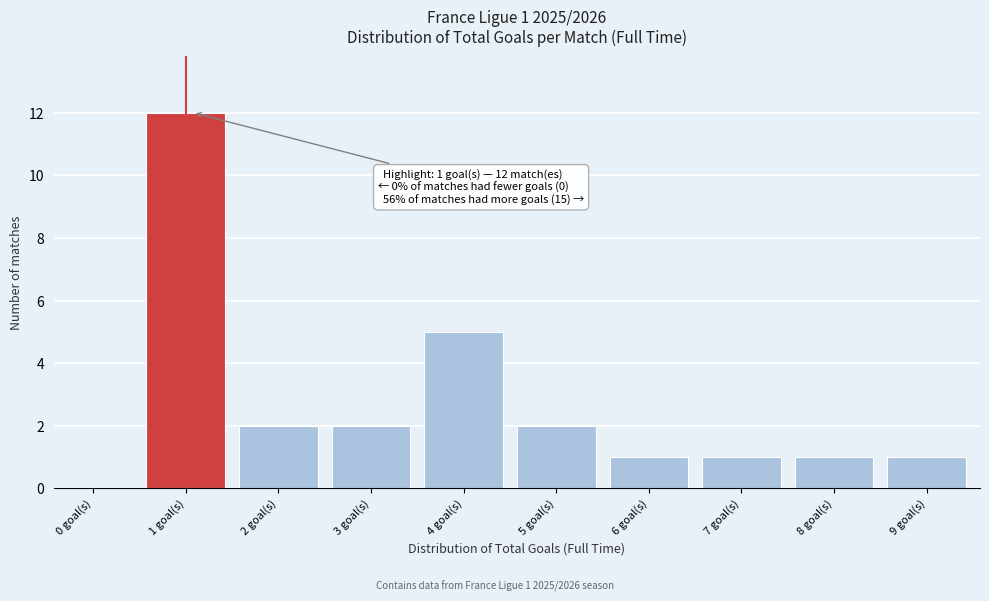

Reading left to right, what are all the values shown in this chart?

0 goal(s)=0	1 goal(s)=12	2 goal(s)=2	3 goal(s)=2	4 goal(s)=5	5 goal(s)=2	6 goal(s)=1	7 goal(s)=1	8 goal(s)=1	9 goal(s)=1